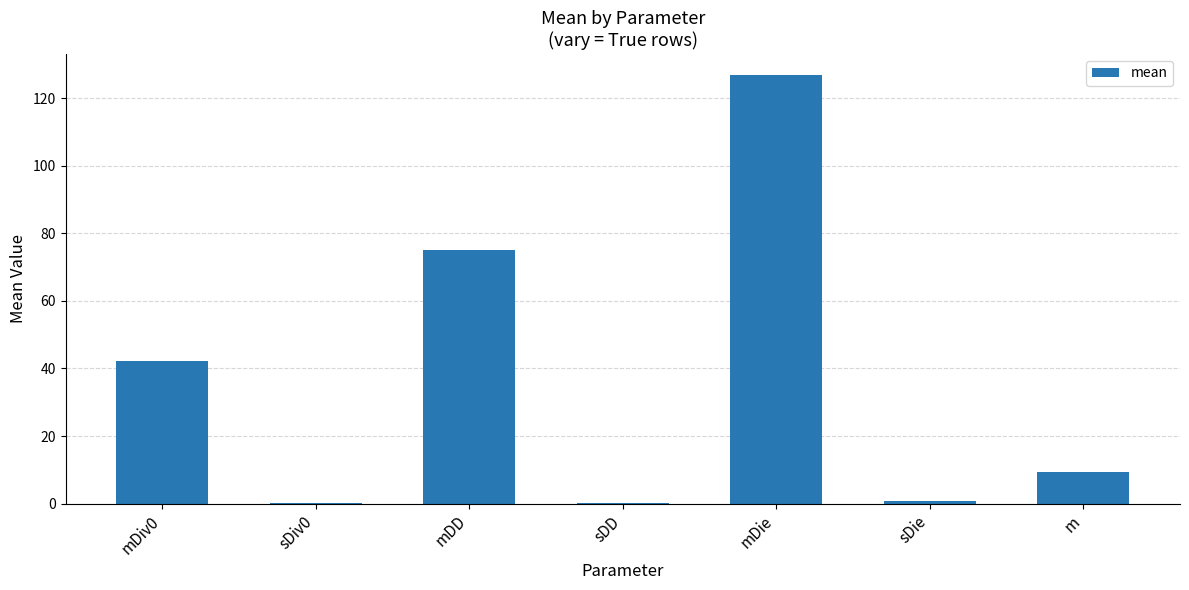

At which label is the value closest to 63?

mDD